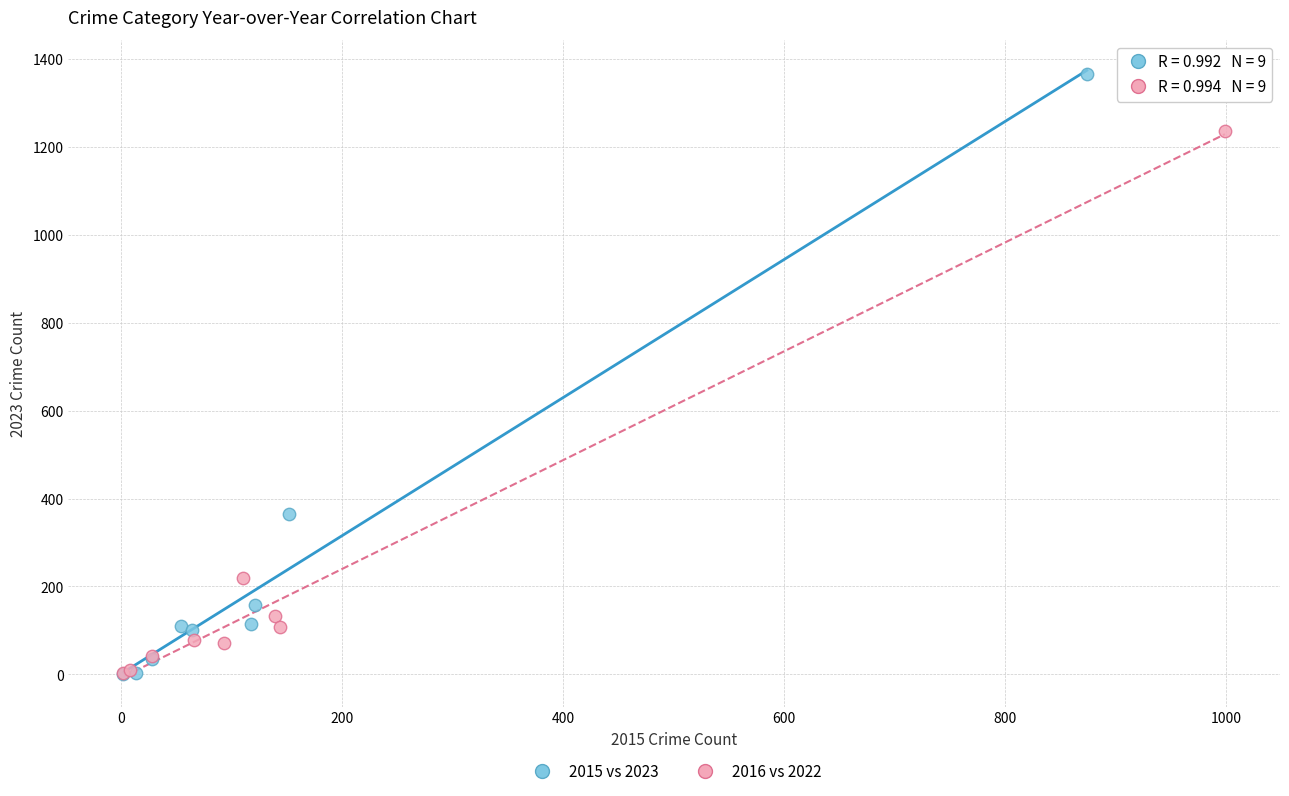

What are all the series names shown in the legend?

2015 vs 2023, 2016 vs 2022